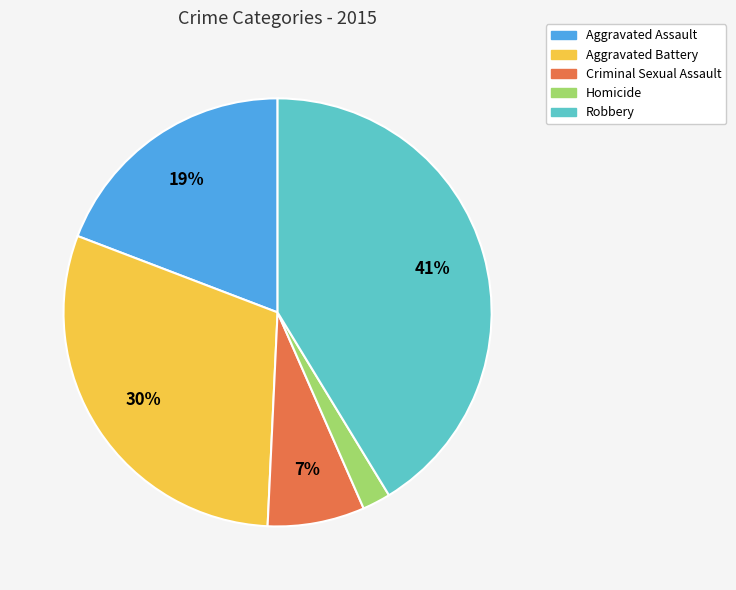

What is the largest slice in the pie chart?

Robbery